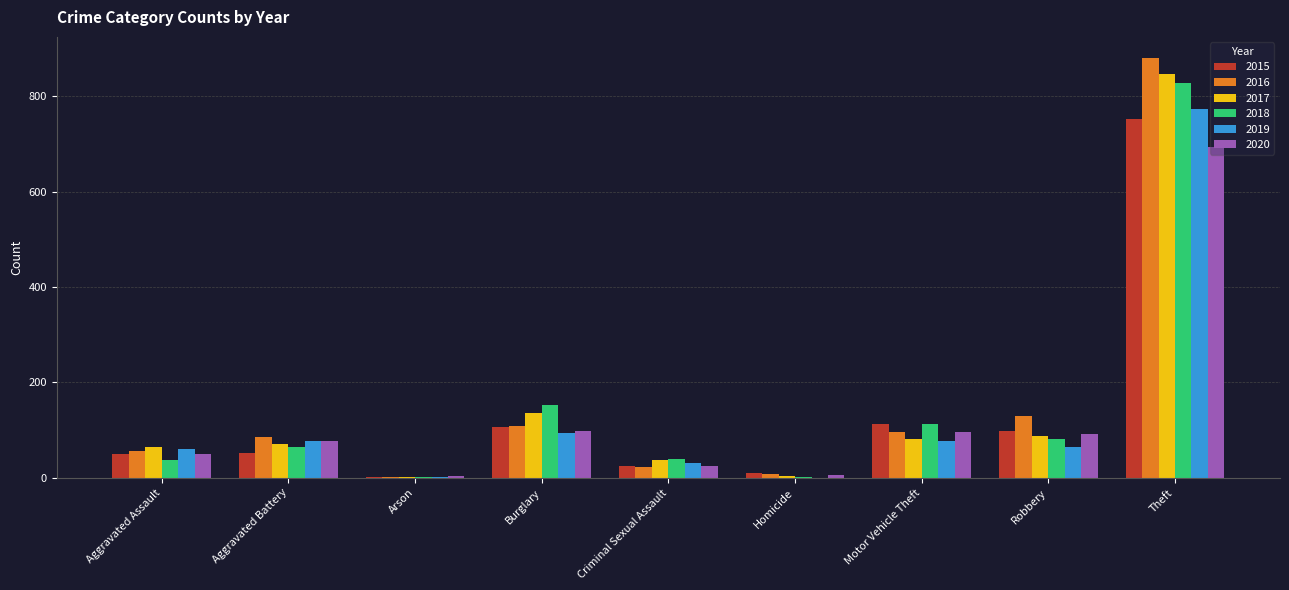

What is the sum of all 2015 values?

1210